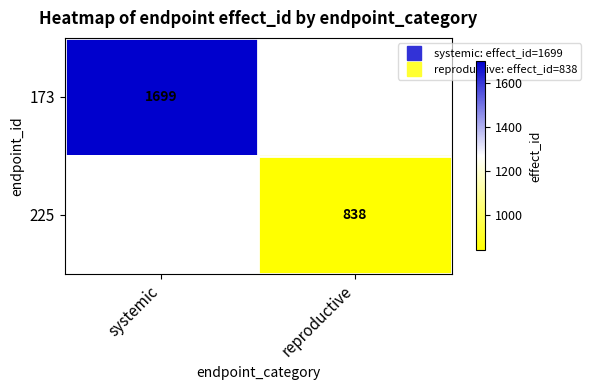

Count the number of data series in this chart.

2